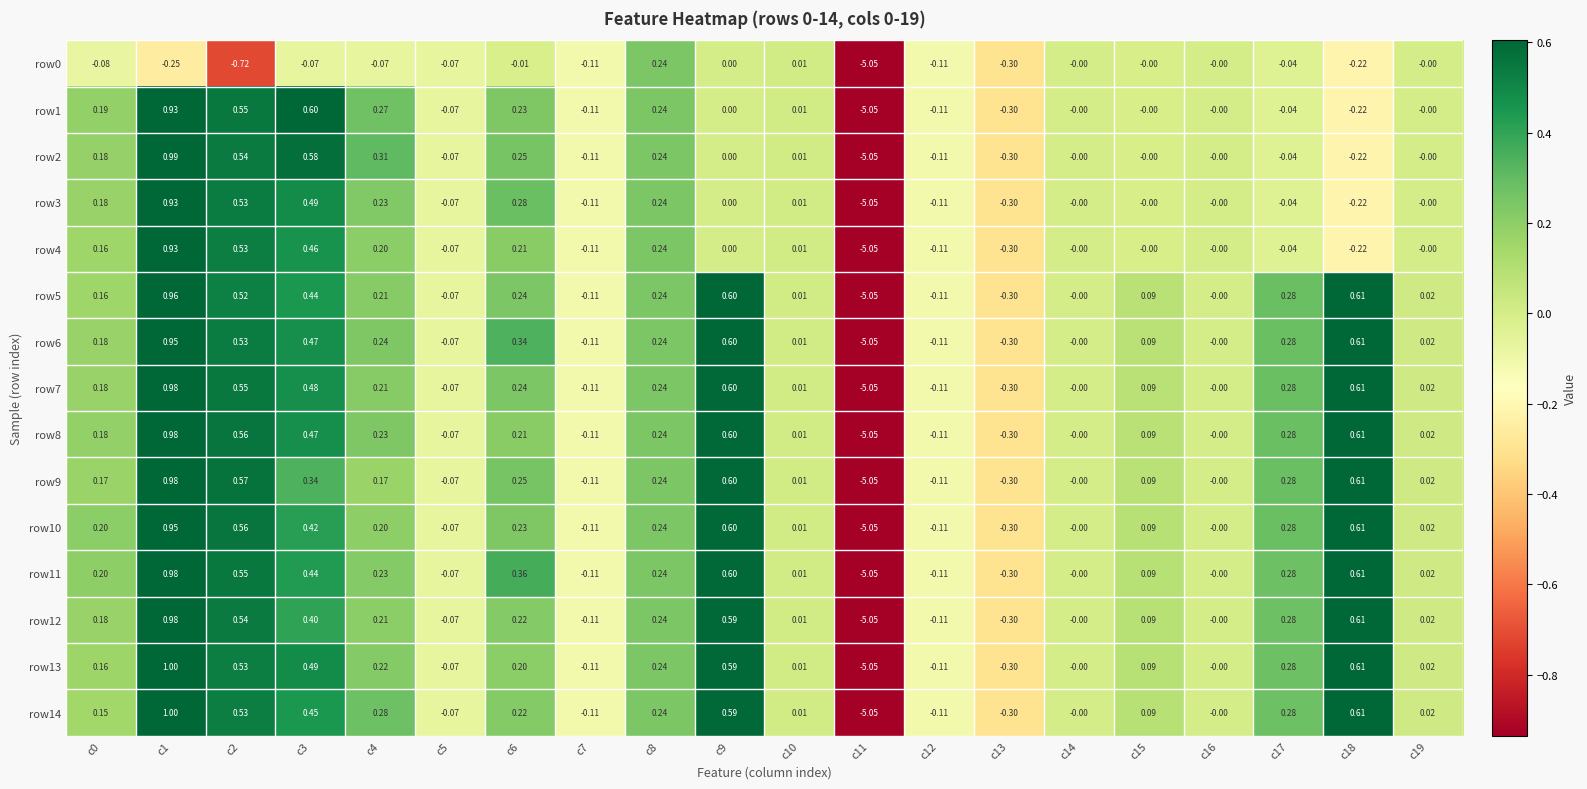

Is the value of row0 at c0 greater than the value of row7 at c18?

No